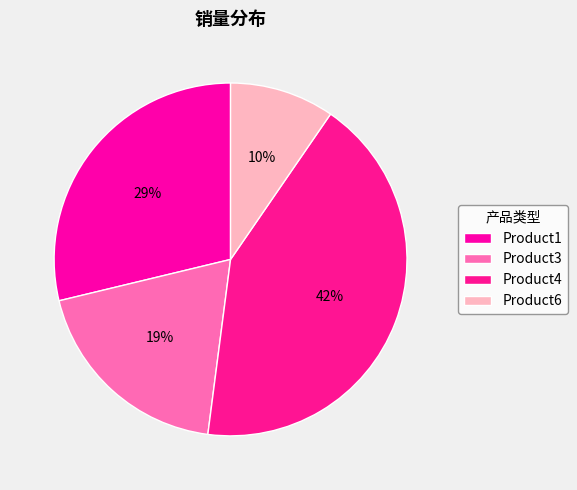

To the nearest percent, what is the average slice percentage?

25%